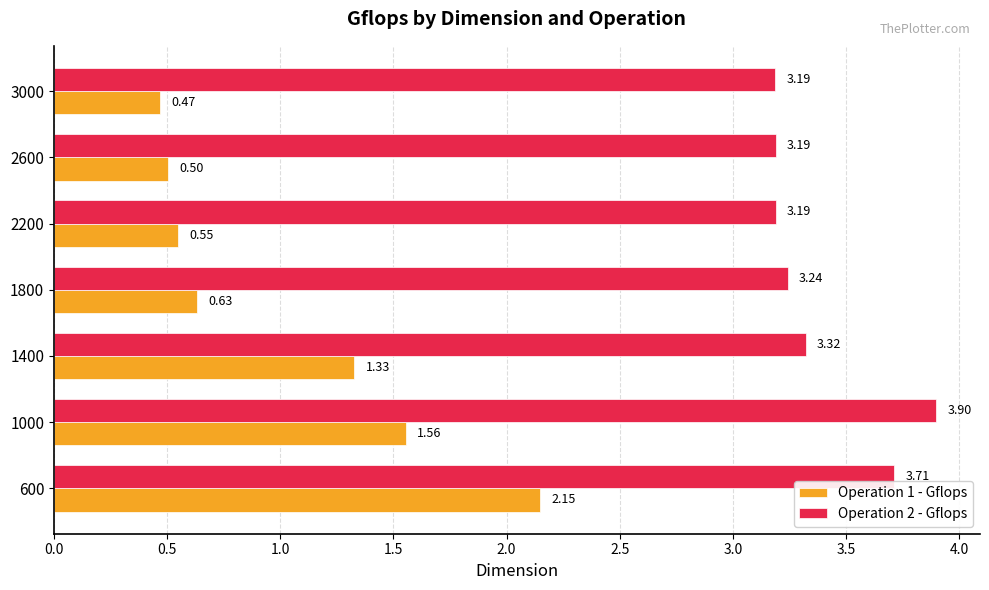

Rank the series by their maximum value, from highest to lowest.

Operation 2 - Gflops, Operation 1 - Gflops